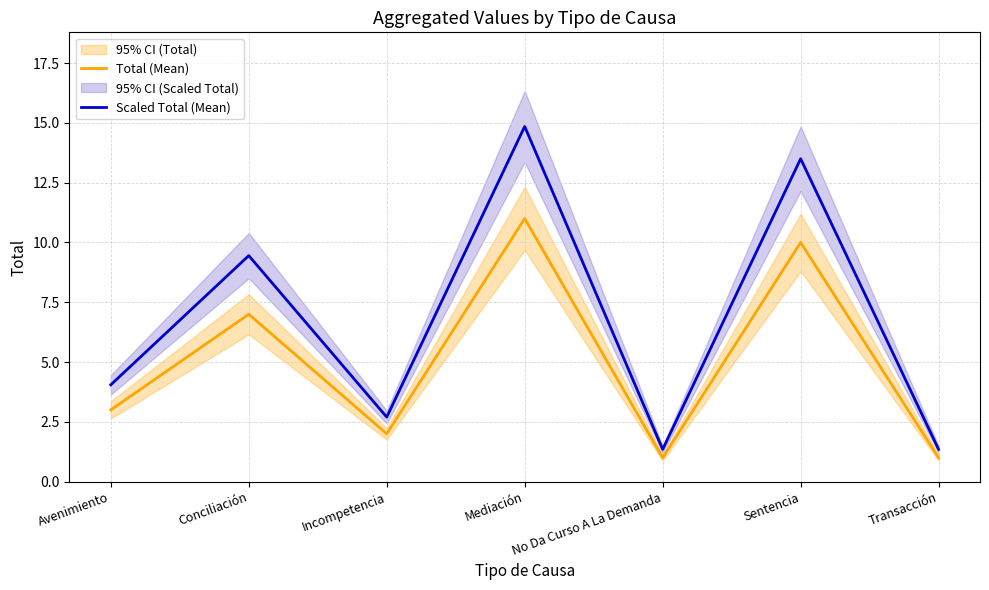

What is the minimum value shown in the chart?

1.0